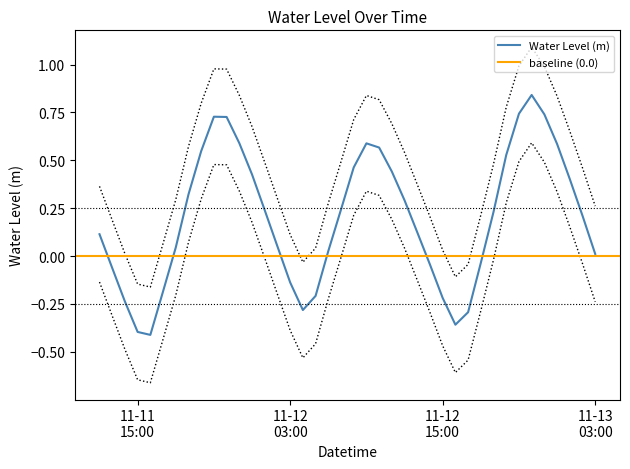

What is the change in value from 2023-11-11 12:00:00 to 2023-11-12 04:00:00?

-0.4